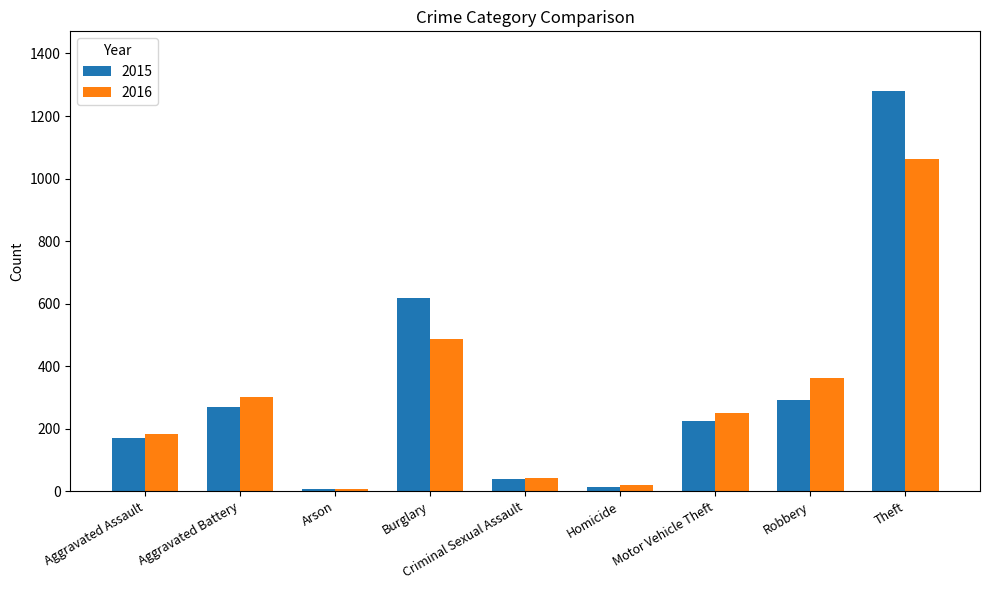

How many bars are there in each group?

2